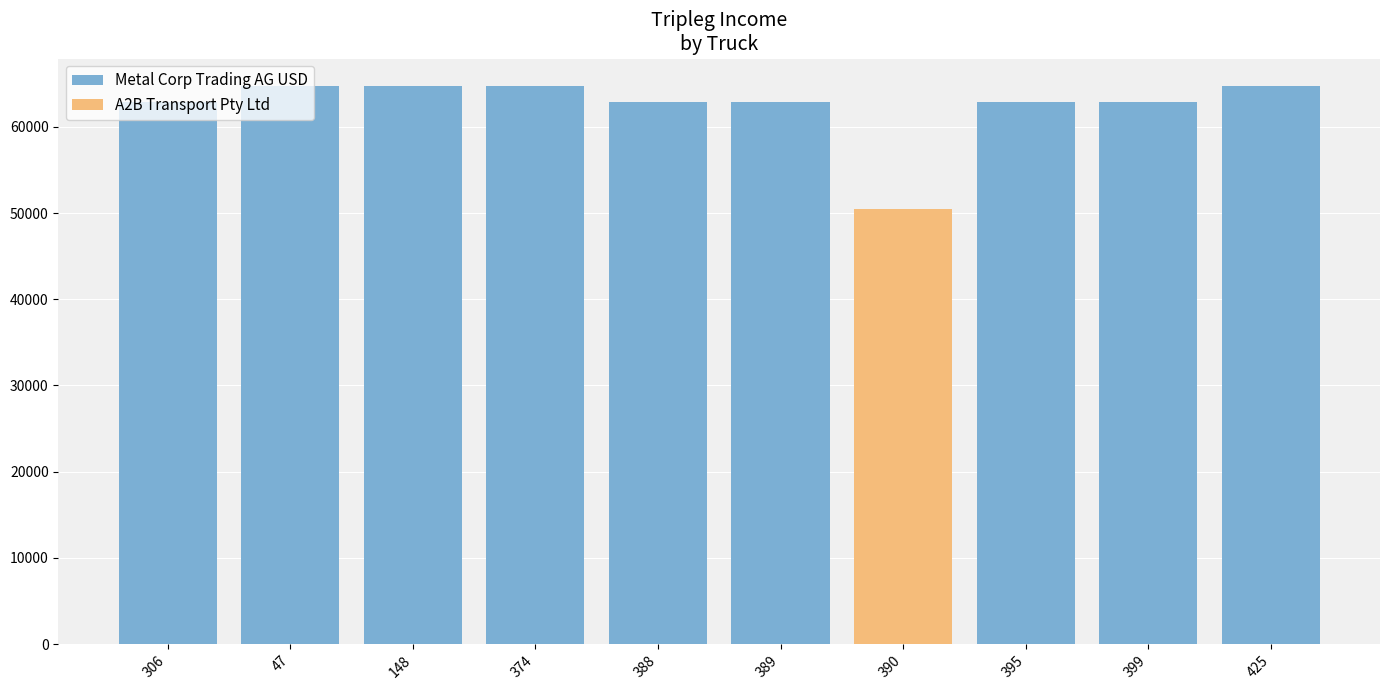

What is the label of the 6th bar from the left?

389